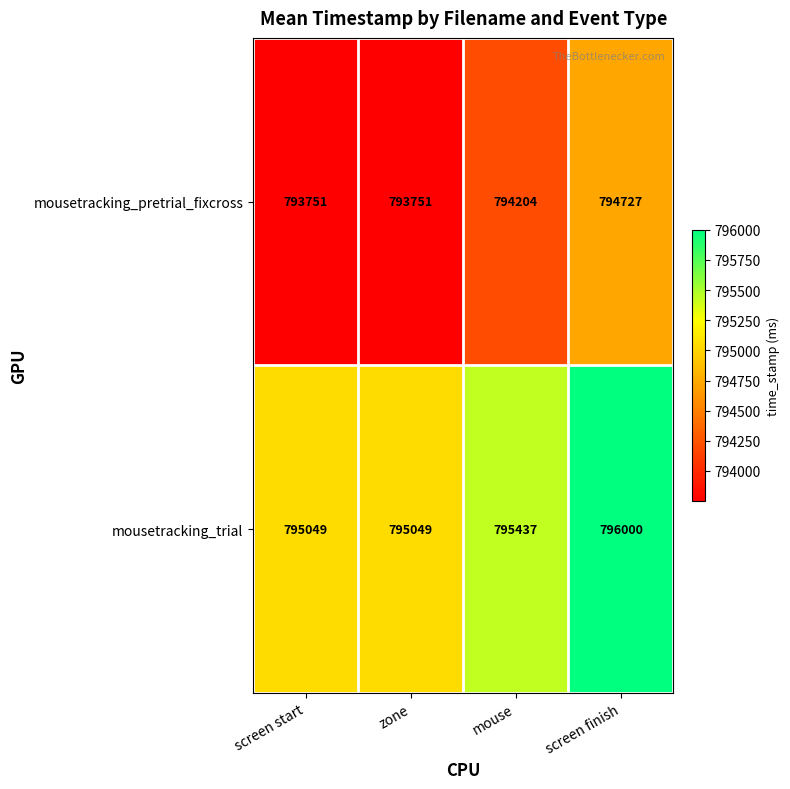

Which series has the largest range (max minus min)?

mousetracking_pretrial_fixcross